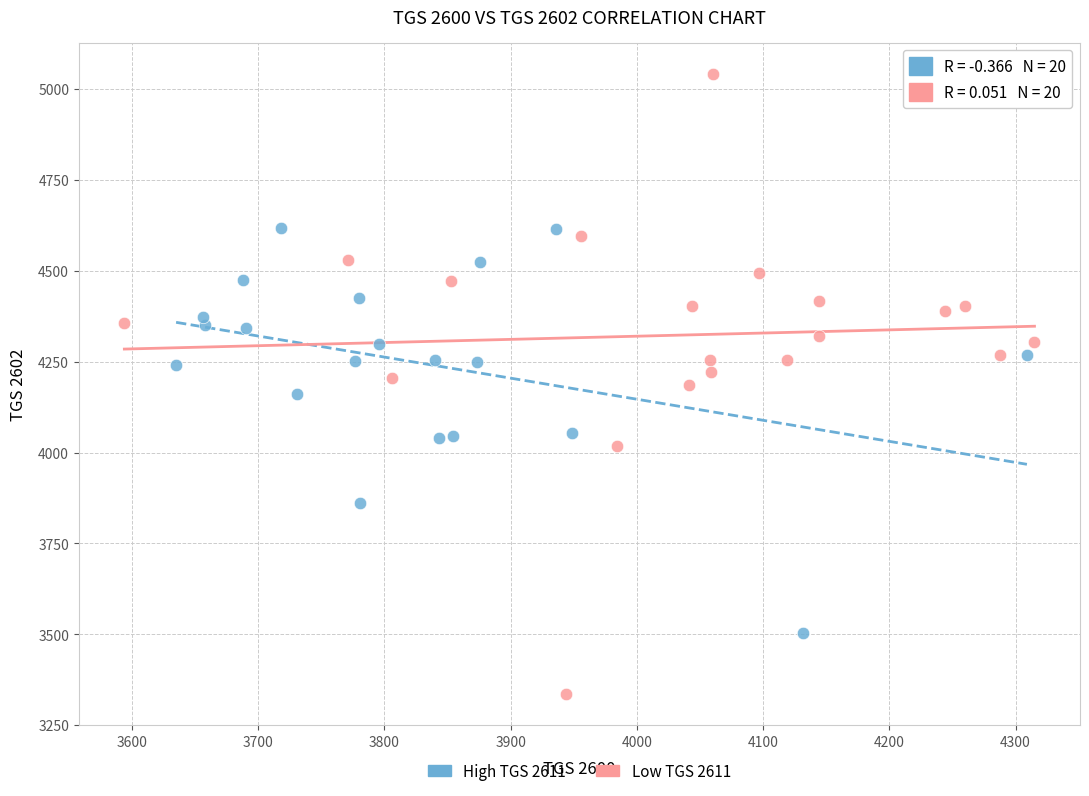

Which series contains the lowest Y value?

Low TGS 2611